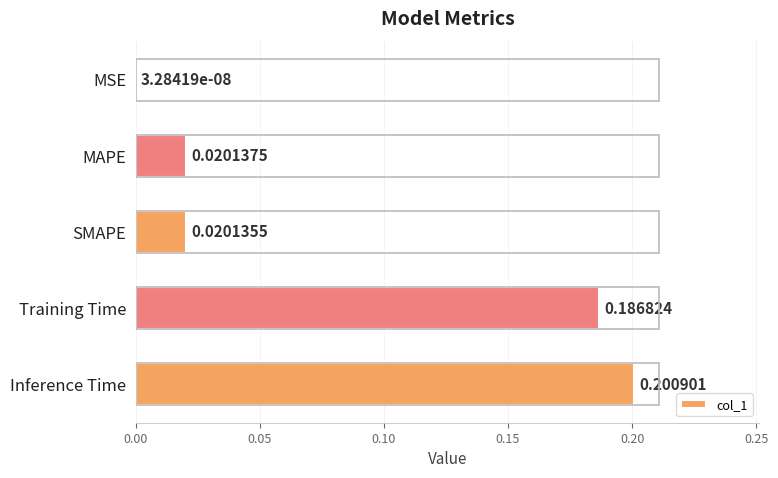

Where is the data nearest to the value 0?

MSE